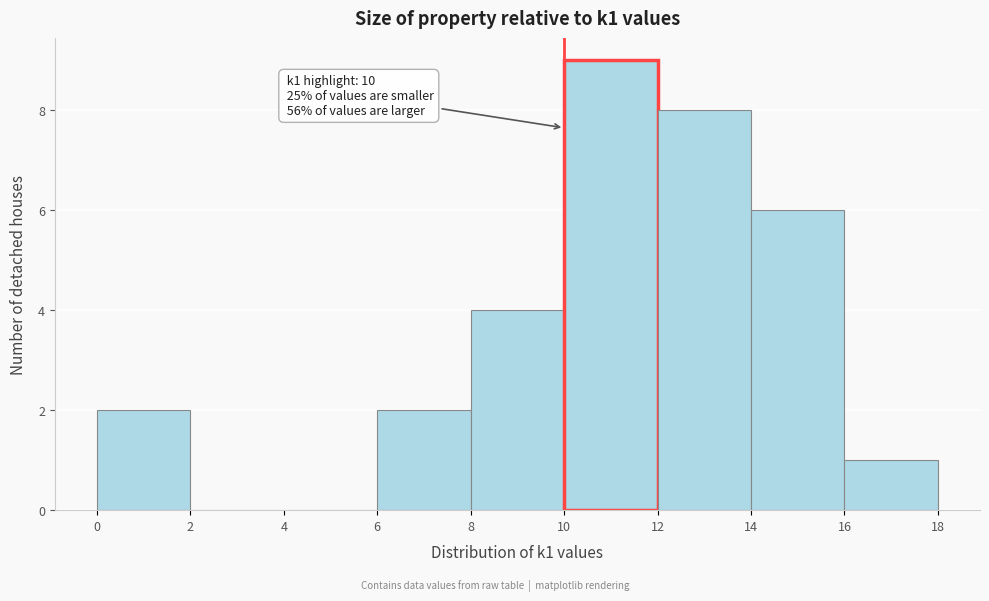

Which range on the x-axis has the tallest bar?

10 to 12